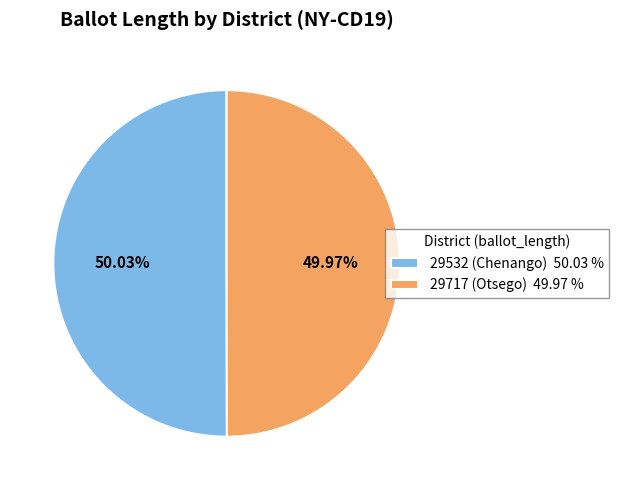

Does any single category account for the majority?

Yes